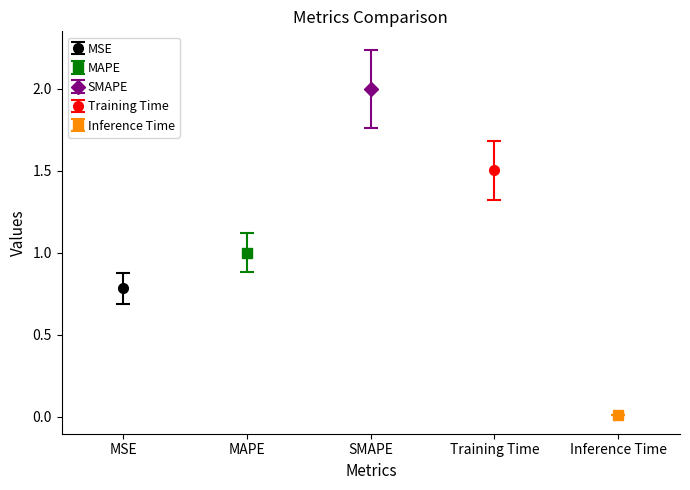

Which label corresponds to the smallest value in the chart?

Inference Time